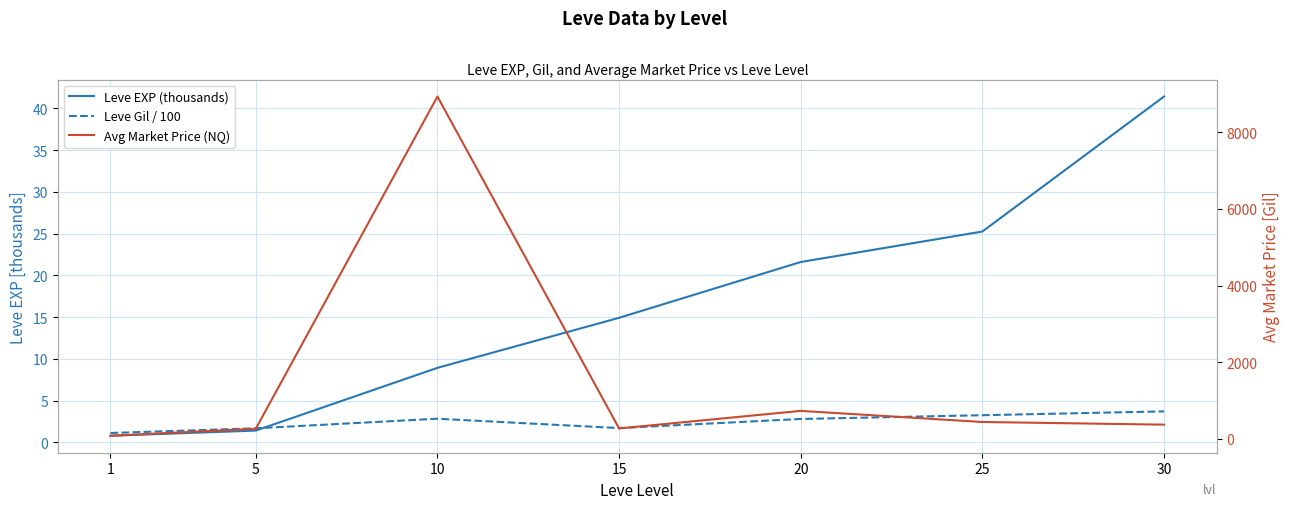

Reading left to right, extract all data points from this chart.

Leve EXP (thousands): 1=0.8	5=1.4	10=8.9	15=14.9	20=21.6	25=25.2	30=41.4
Leve Gil / 100: 1=1.1	5=1.7	10=2.8	15=1.7	20=2.8	25=3.3	30=3.7
Avg Market Price (NQ): 1=81.1	5=264.2	10=8930.0	15=272.0	20=730.0	25=440.3	30=370.8